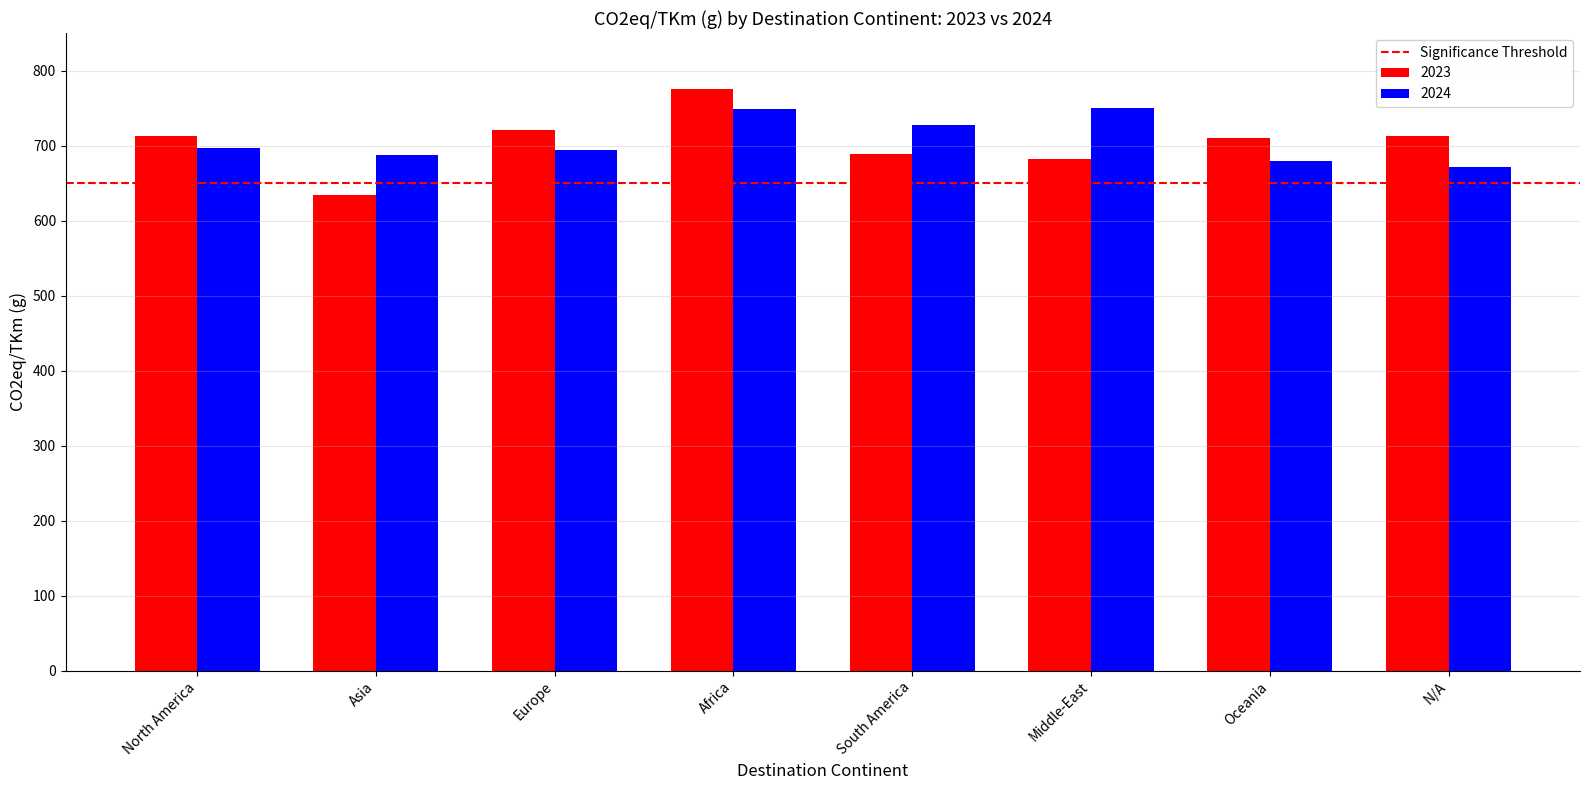

What is the total value across all series at Europe?

1413.5